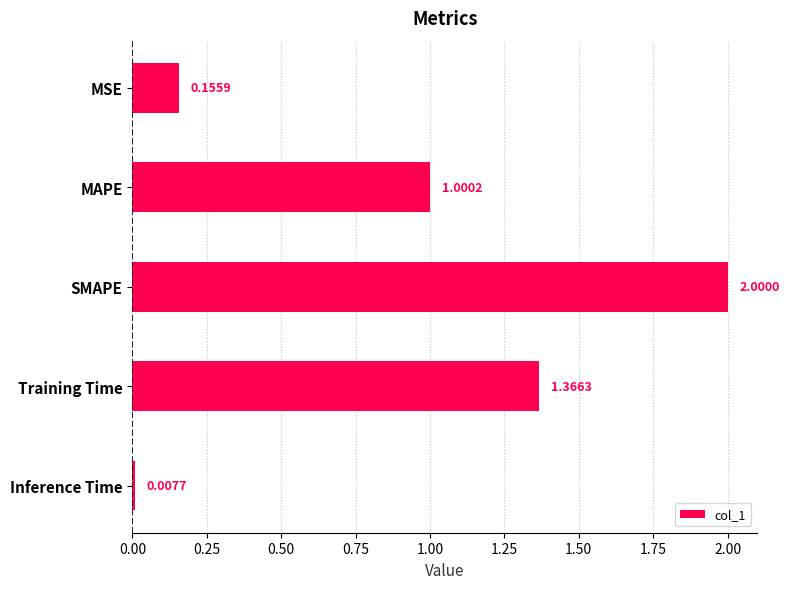

What is the label of the 4th bar from the bottom?

MAPE